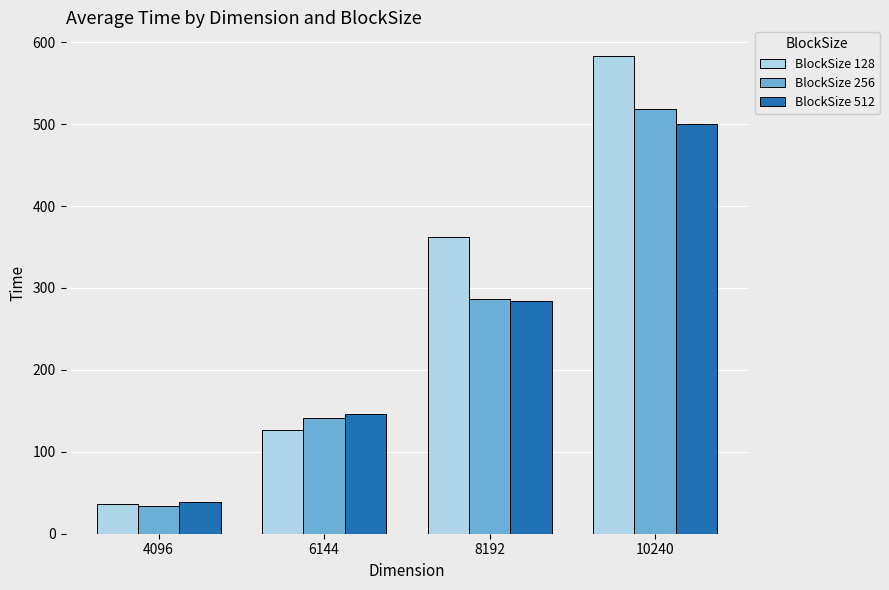

What are all the series names shown in the legend?

BlockSize 128, BlockSize 256, BlockSize 512